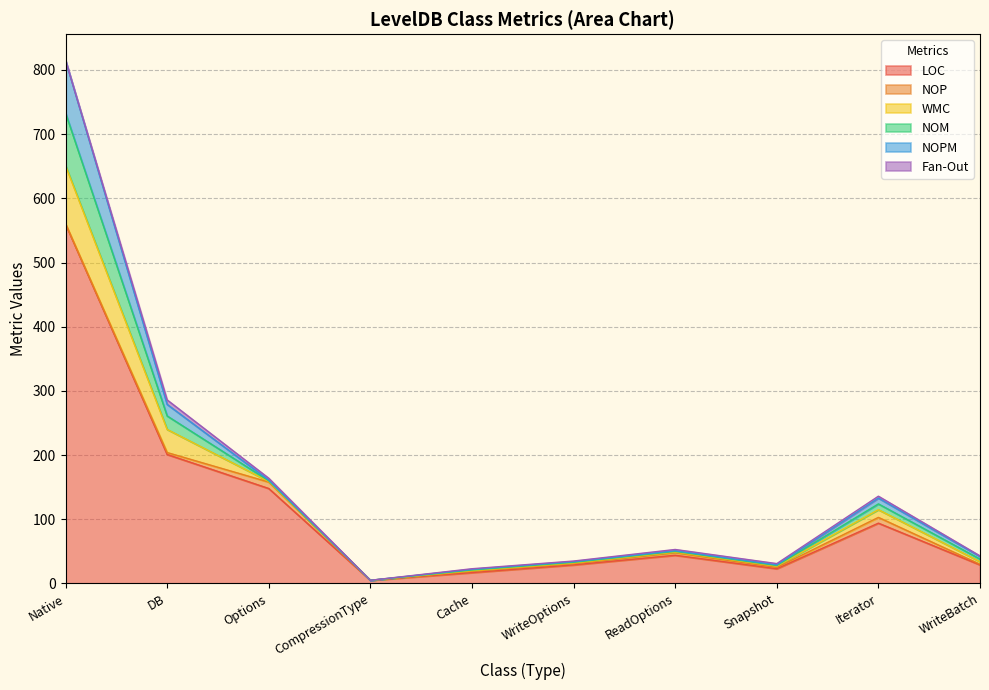

The value of LOC at CompressionType is 8. True or false?

False